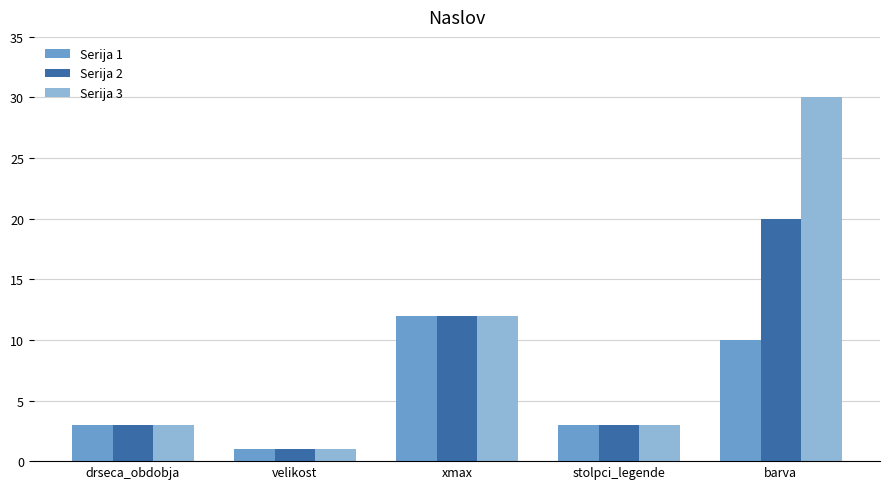

Are the bars grouped side by side (vs. stacked)?

Yes